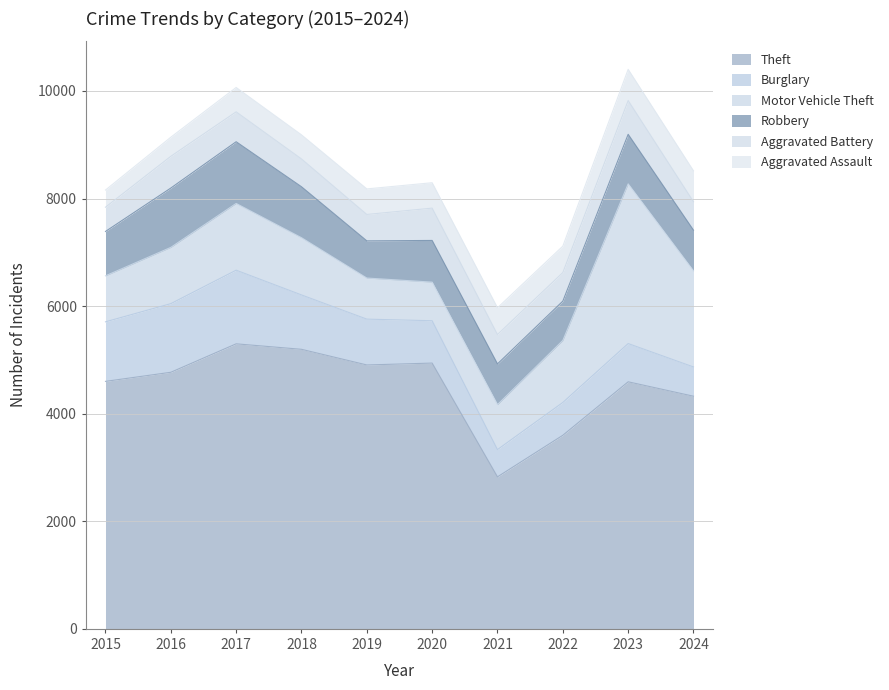

At which label is Theft closest to 4062?

2024